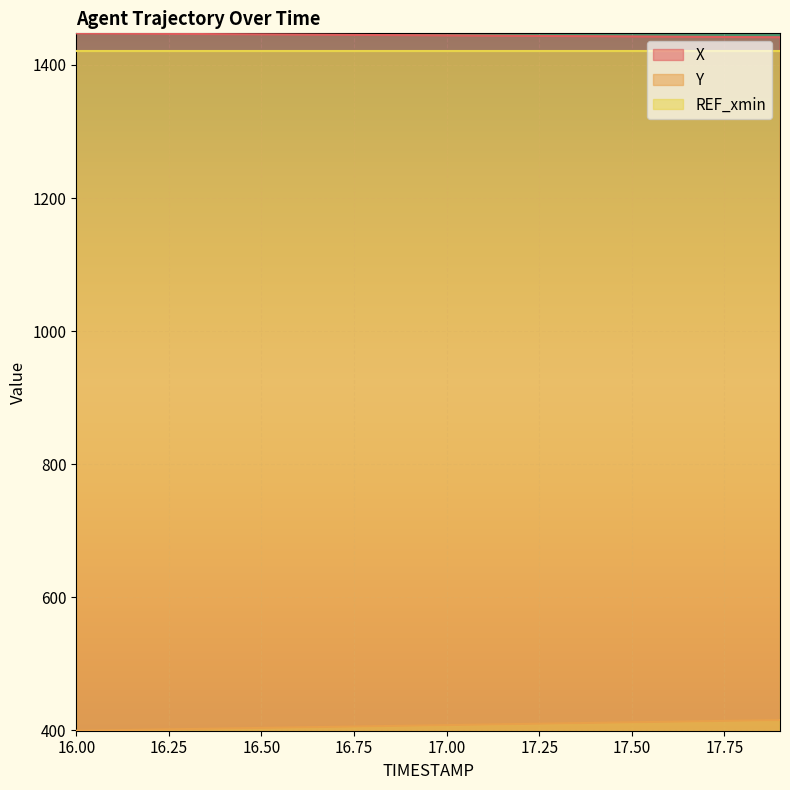

What is the label of the 18th point from the right?

16.2